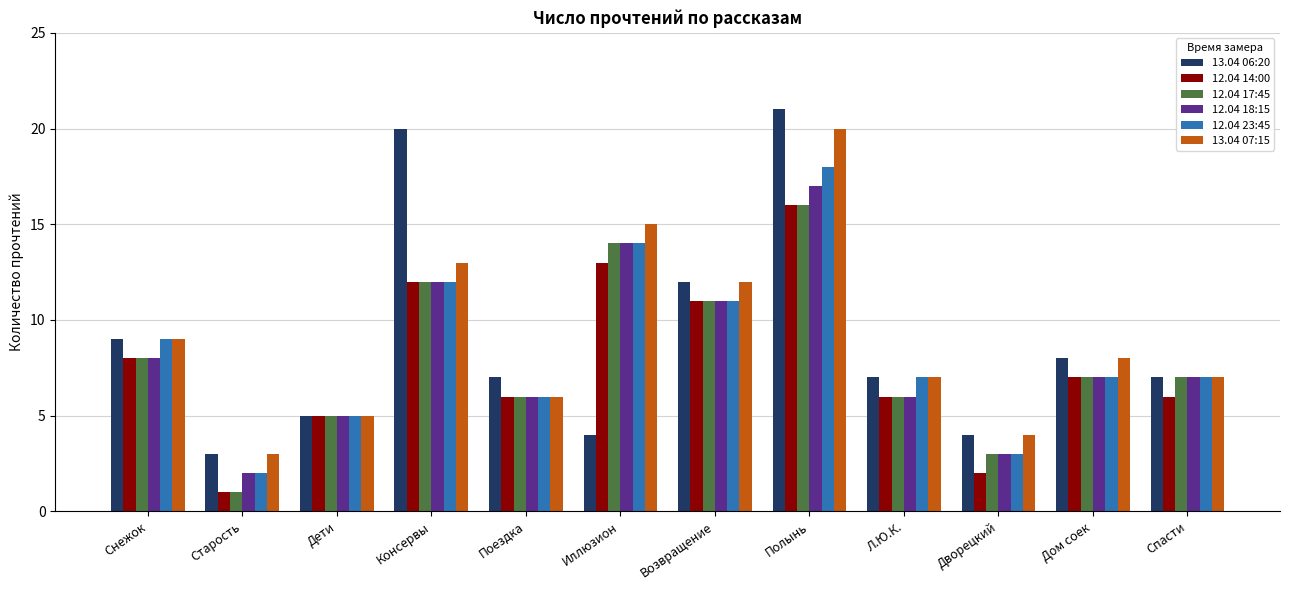

At which label does 12.04 14:00 first exceed 7?

Снежок